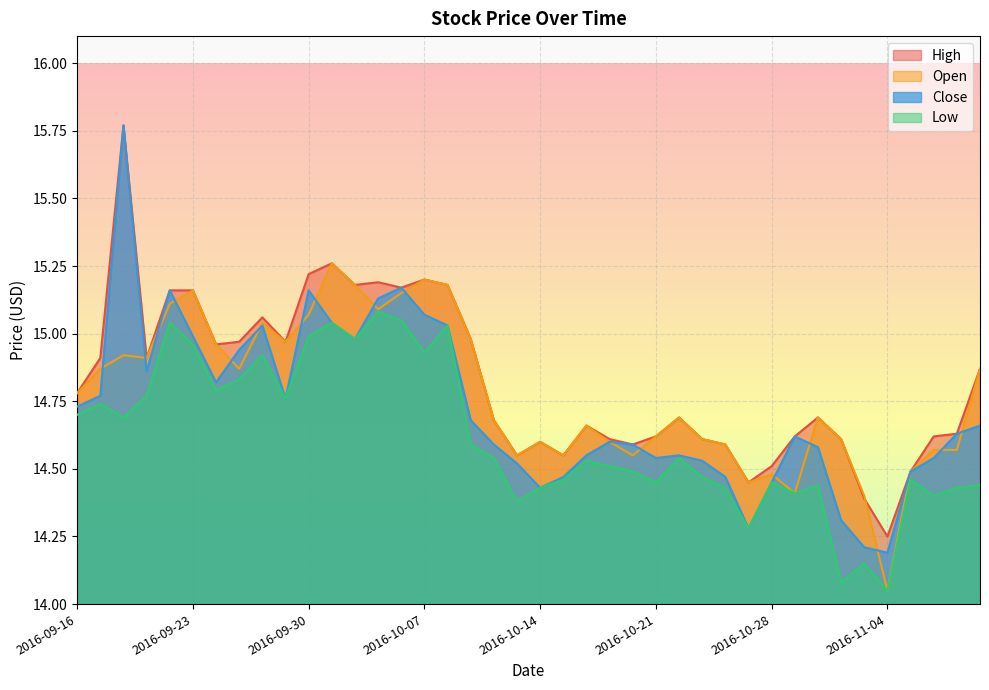

List the labels in order of Low value, smallest first.

2016-11-04, 2016-11-02, 2016-11-03, 2016-10-27, 2016-10-13, 2016-11-08, 2016-10-31, 2016-10-14, 2016-10-26, 2016-11-09, 2016-11-01, 2016-11-10, 2016-10-21, 2016-10-28, 2016-10-17, 2016-11-07, 2016-10-25, 2016-10-20, 2016-10-19, 2016-10-18, 2016-10-12, 2016-10-24, 2016-10-11, 2016-09-20, 2016-09-16, 2016-09-19, 2016-09-29, 2016-09-21, 2016-09-26, 2016-09-27, 2016-09-28, 2016-10-07, 2016-09-23, 2016-10-04, 2016-09-30, 2016-10-10, 2016-09-22, 2016-10-03, 2016-10-06, 2016-10-05